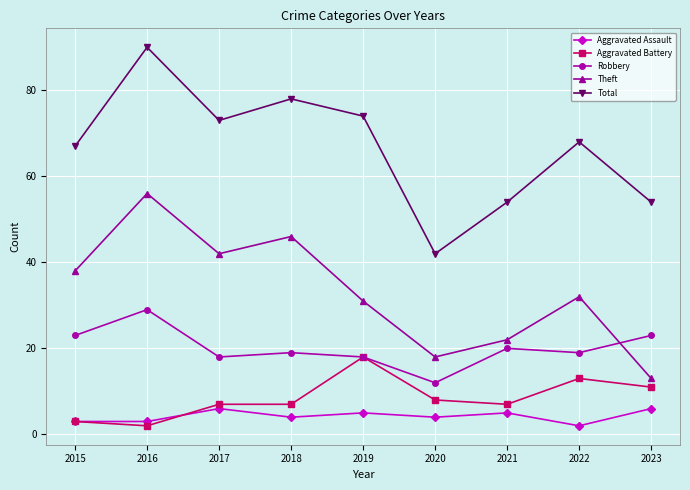

In Total, how many points are lower than both neighbors (excluding endpoints)?

2